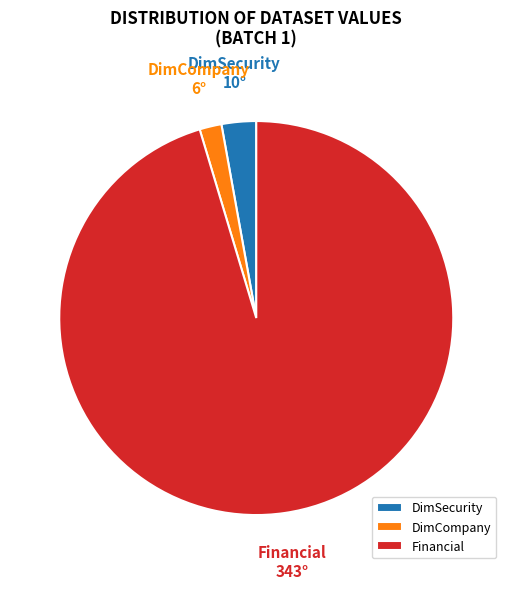

Between DimCompany and Financial, which is larger?

Financial